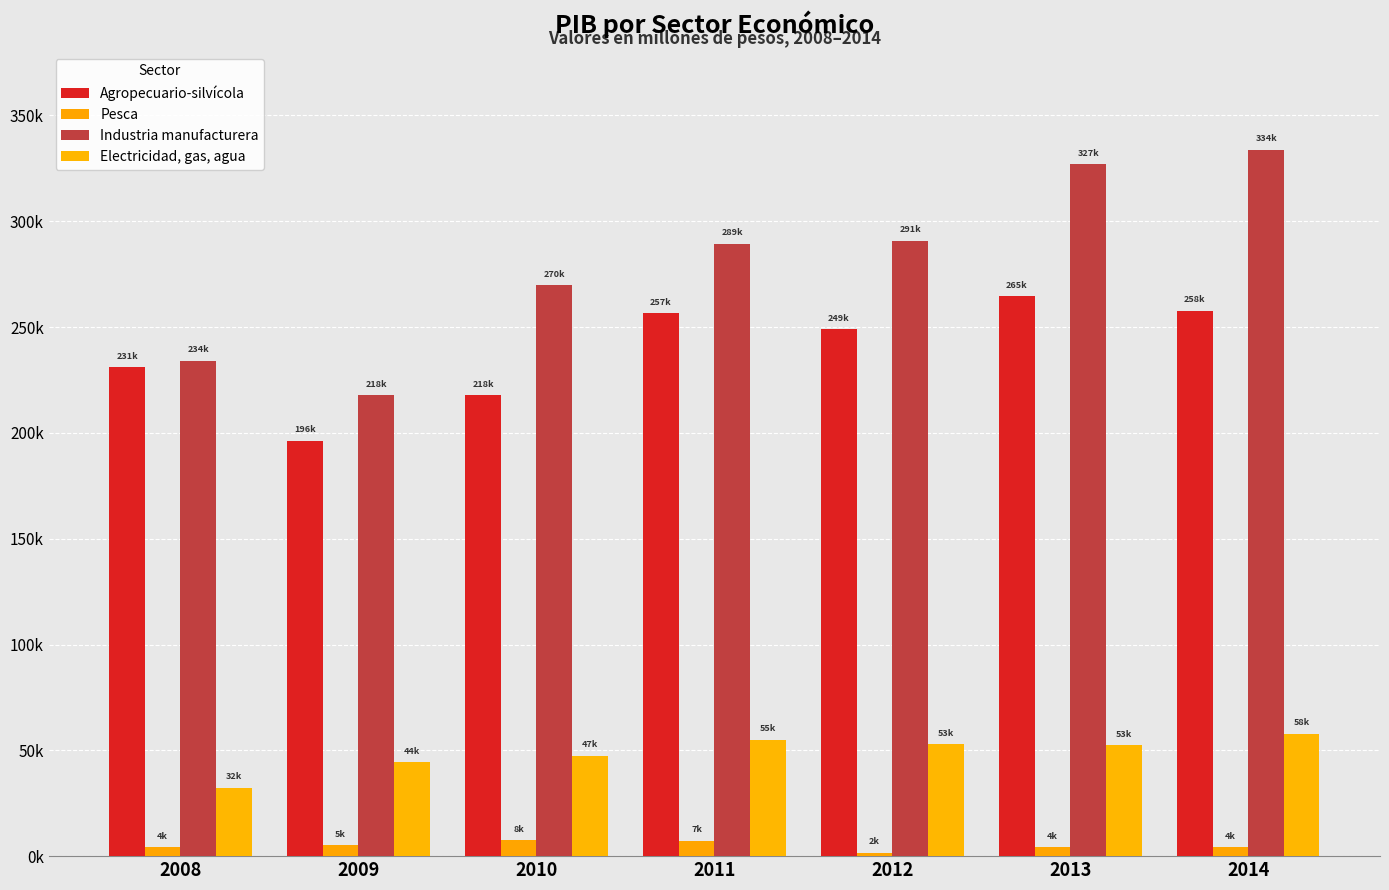

Are the bars grouped side by side (vs. stacked)?

Yes